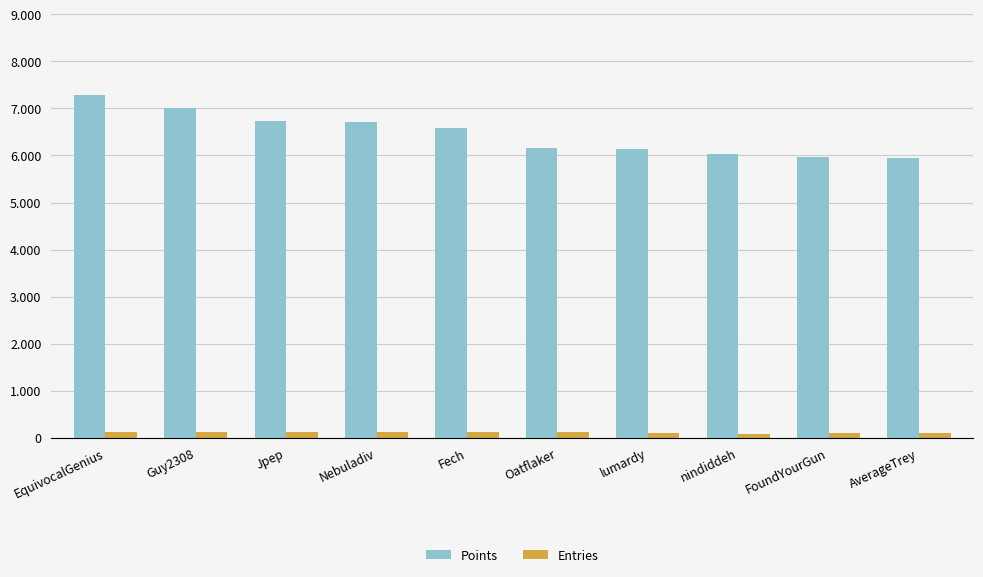

What are all the series names shown in the legend?

Points, Entries